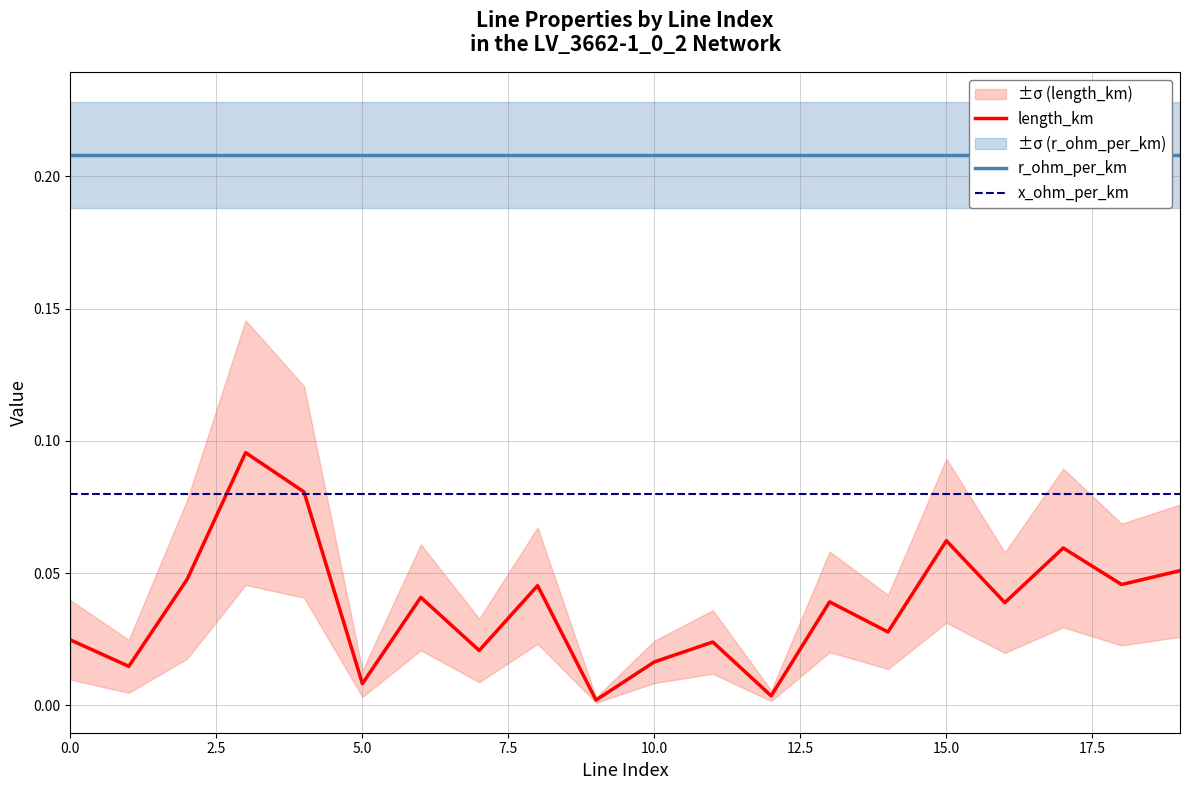

Which label corresponds to the smallest value in the chart?

9